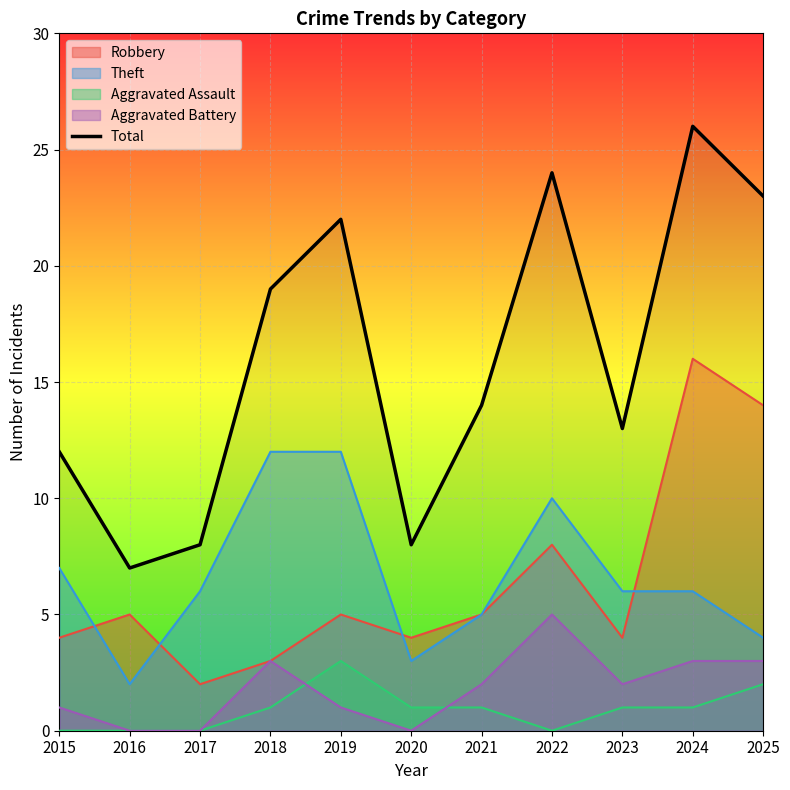

What is the change in value from 2015 to 2018?

+7